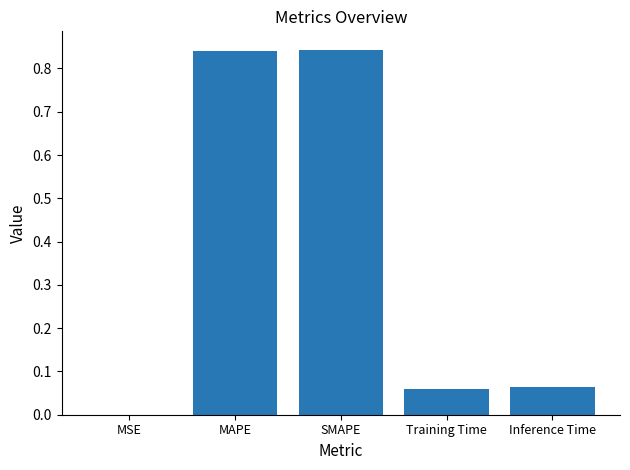

What is the change in value from SMAPE to Inference Time?

-0.8